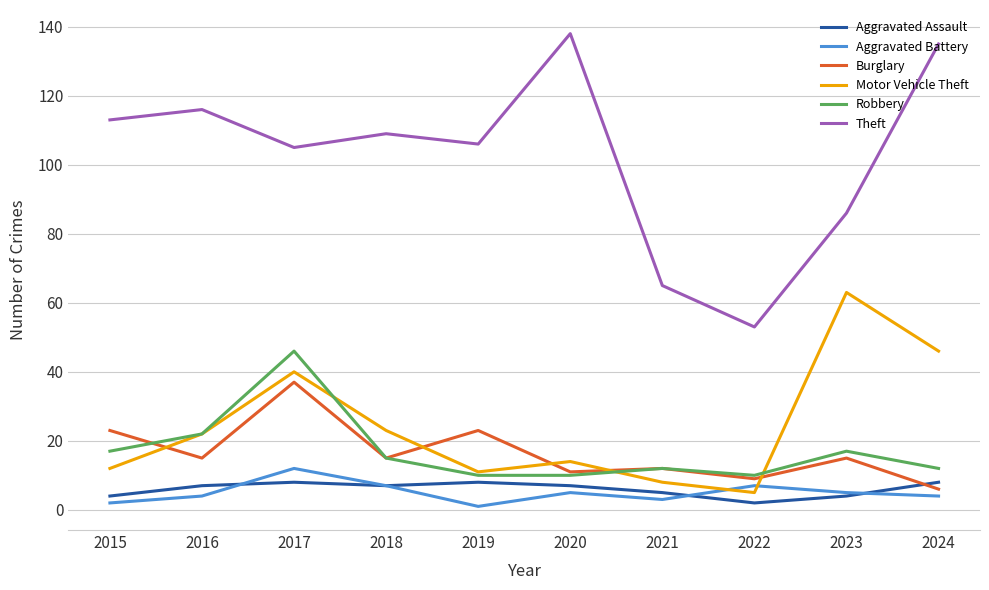

Which series changed the most between 2020 and 2023?

Theft